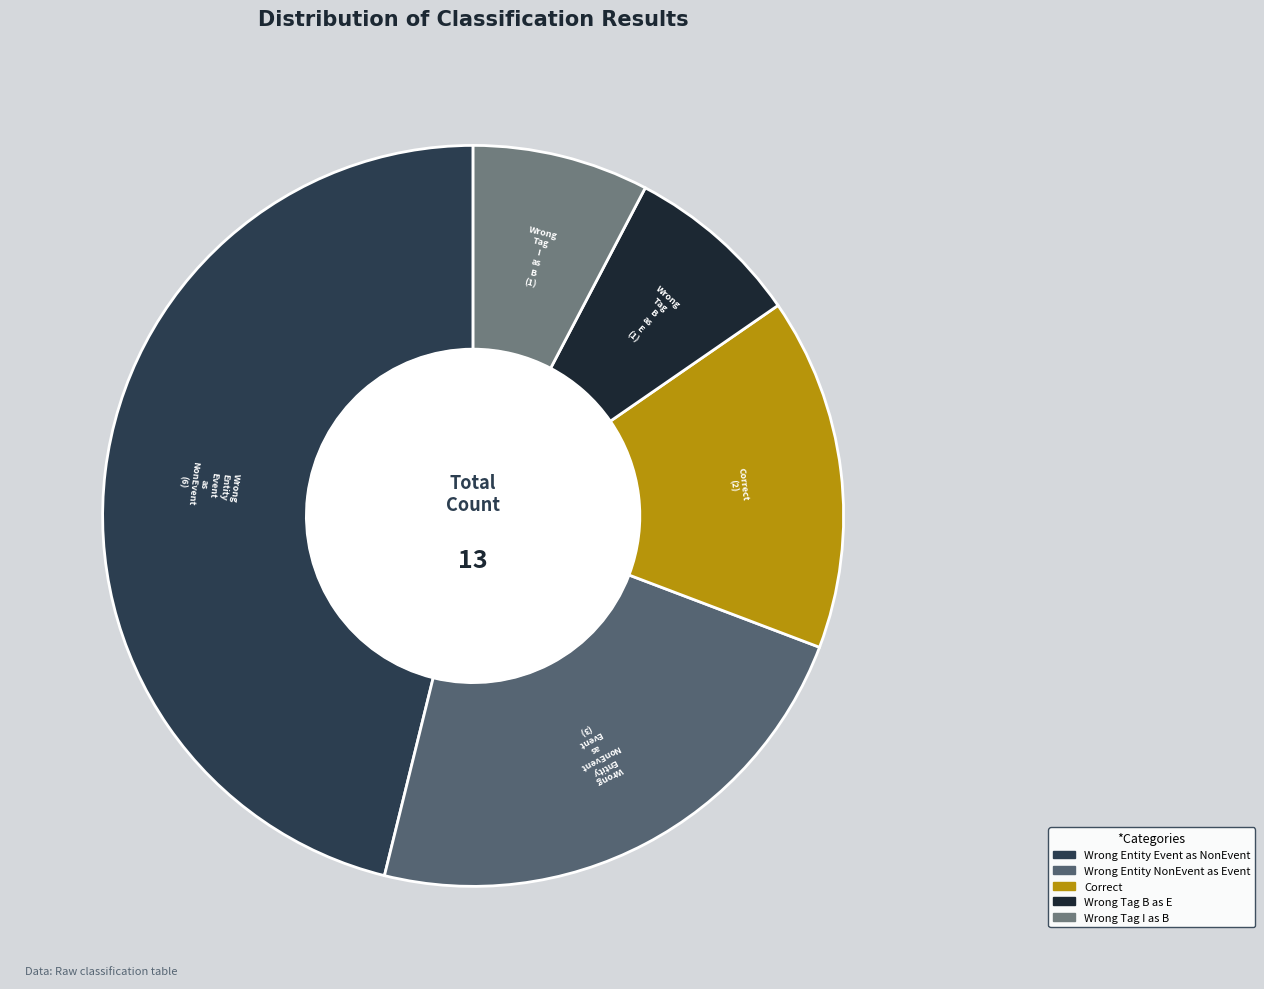

Count the number of slices in the pie.

5